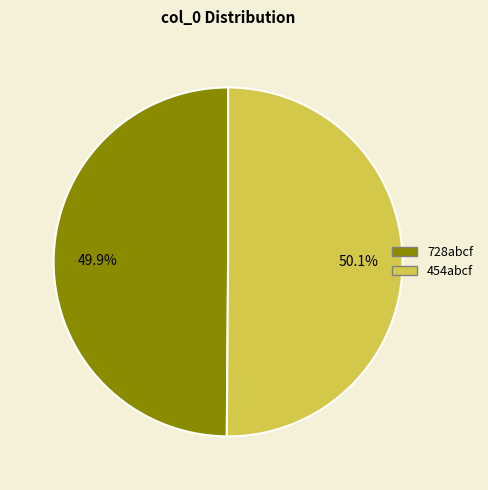

To the nearest percent, what percentage of the pie is 728abcf?

50%